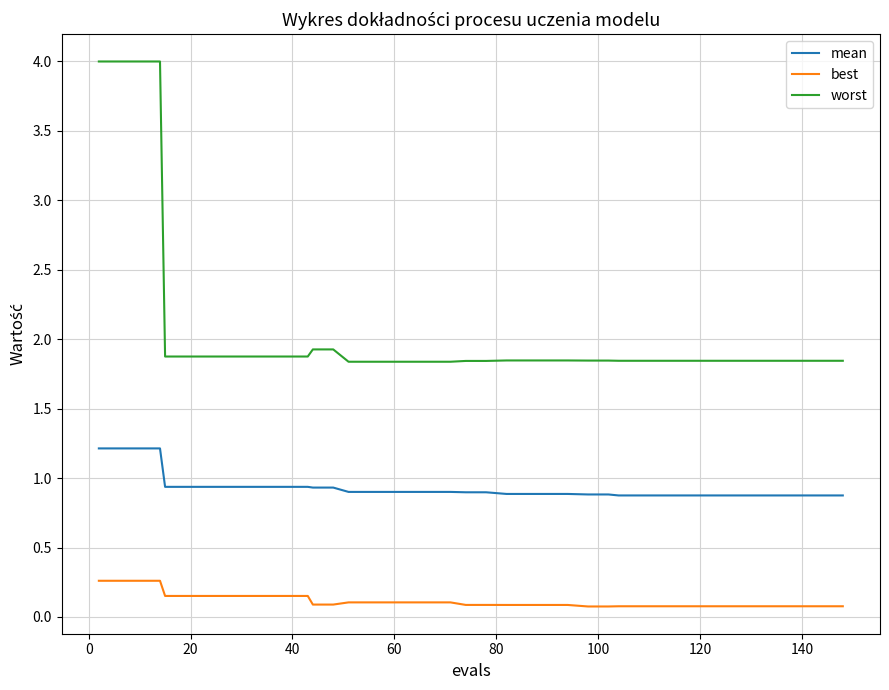

Which series has the widest spread of values?

worst